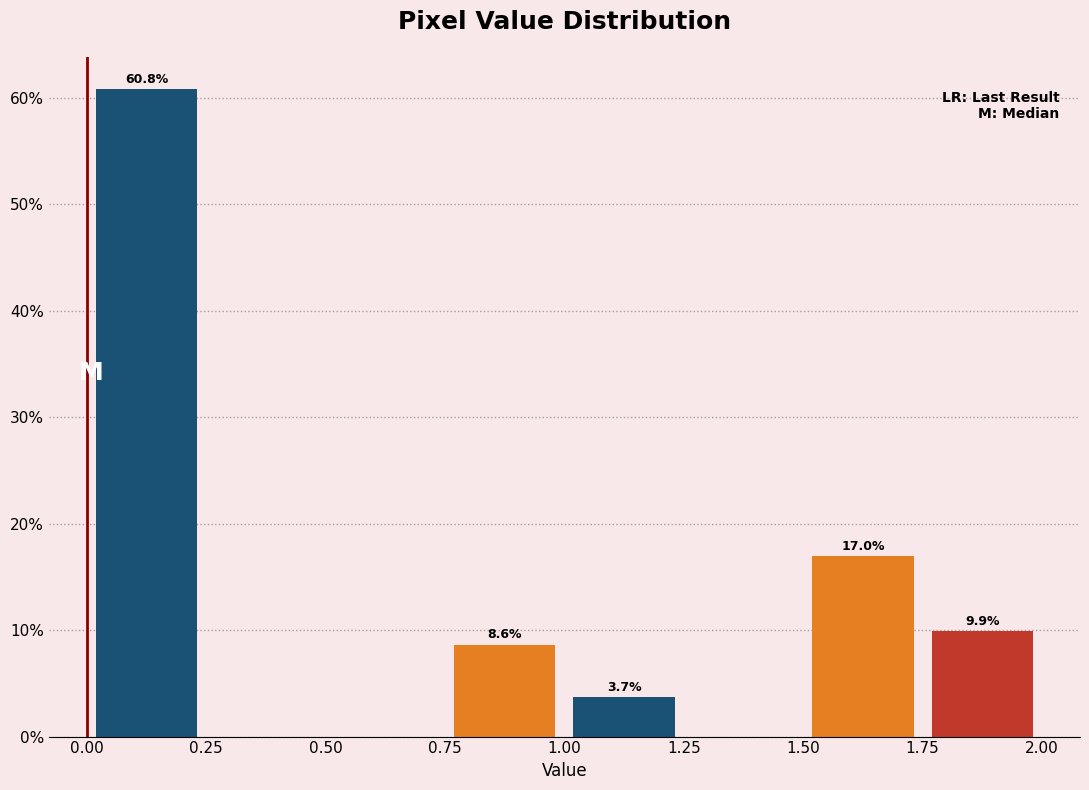

Which range on the x-axis has the tallest bar?

0.00 to 0.25